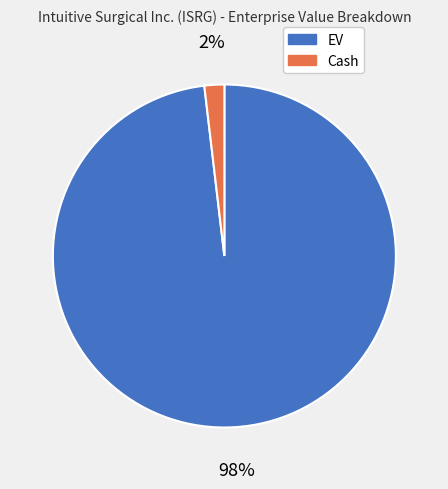

To the nearest percent, what is the difference between the largest and smallest slice percentages?

96%